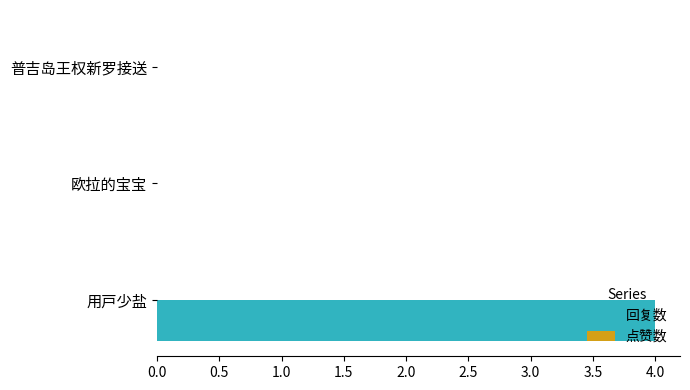

What is the greatest value displayed?

4